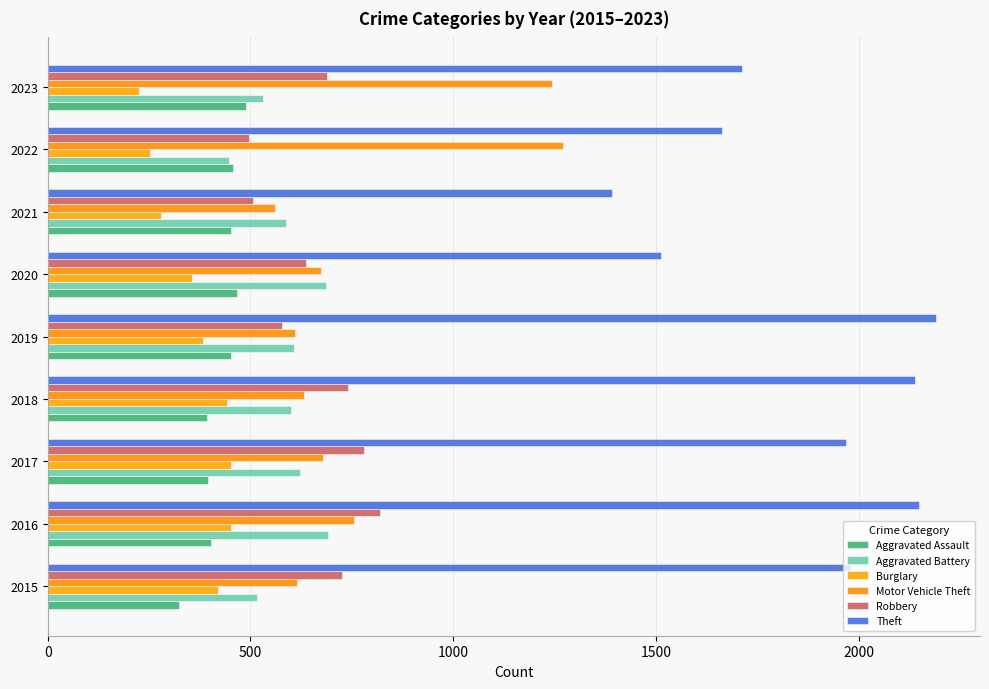

Which series has the largest total across all categories?

Theft